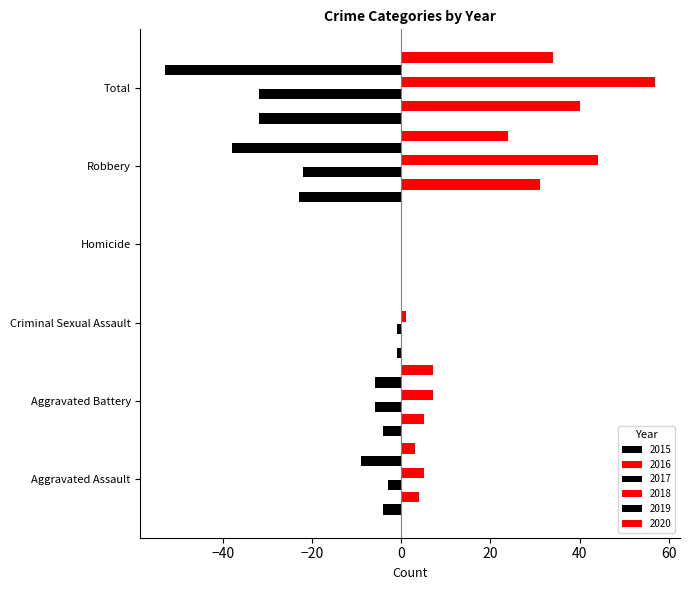

Reading right to left, list all the values displayed in this chart.

2015: Total=-32	Robbery=-23	Homicide=0	Criminal Sexual Assault=-1	Aggravated Battery=-4	Aggravated Assault=-4
2016: Total=40	Robbery=31	Homicide=0	Criminal Sexual Assault=0	Aggravated Battery=5	Aggravated Assault=4
2017: Total=-32	Robbery=-22	Homicide=0	Criminal Sexual Assault=-1	Aggravated Battery=-6	Aggravated Assault=-3
2018: Total=57	Robbery=44	Homicide=0	Criminal Sexual Assault=1	Aggravated Battery=7	Aggravated Assault=5
2019: Total=-53	Robbery=-38	Homicide=0	Criminal Sexual Assault=0	Aggravated Battery=-6	Aggravated Assault=-9
2020: Total=34	Robbery=24	Homicide=0	Criminal Sexual Assault=0	Aggravated Battery=7	Aggravated Assault=3